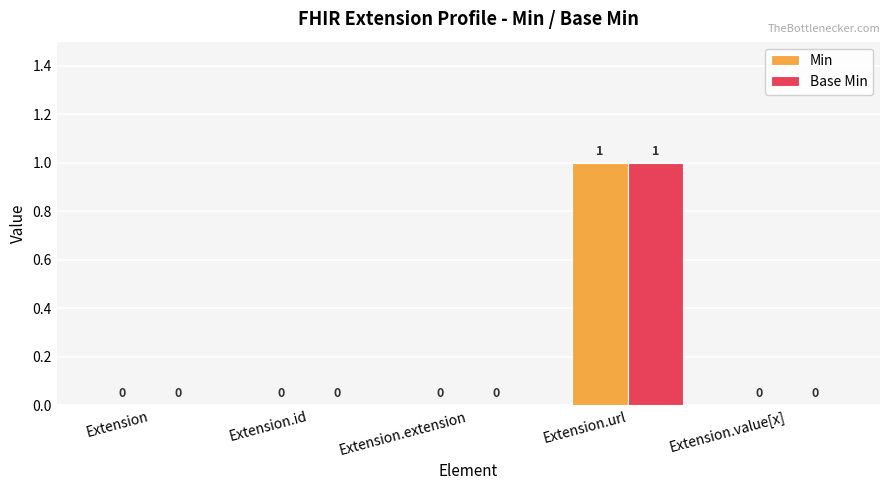

How many groups of bars are there?

5